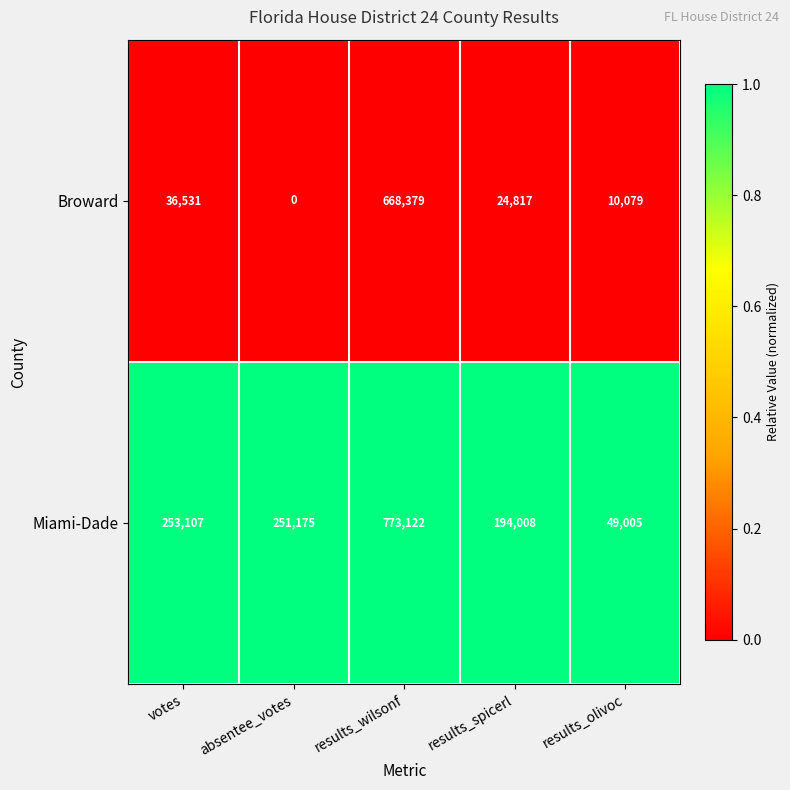

The Broward series shows 24817 at results_spicerl. True or false?

True